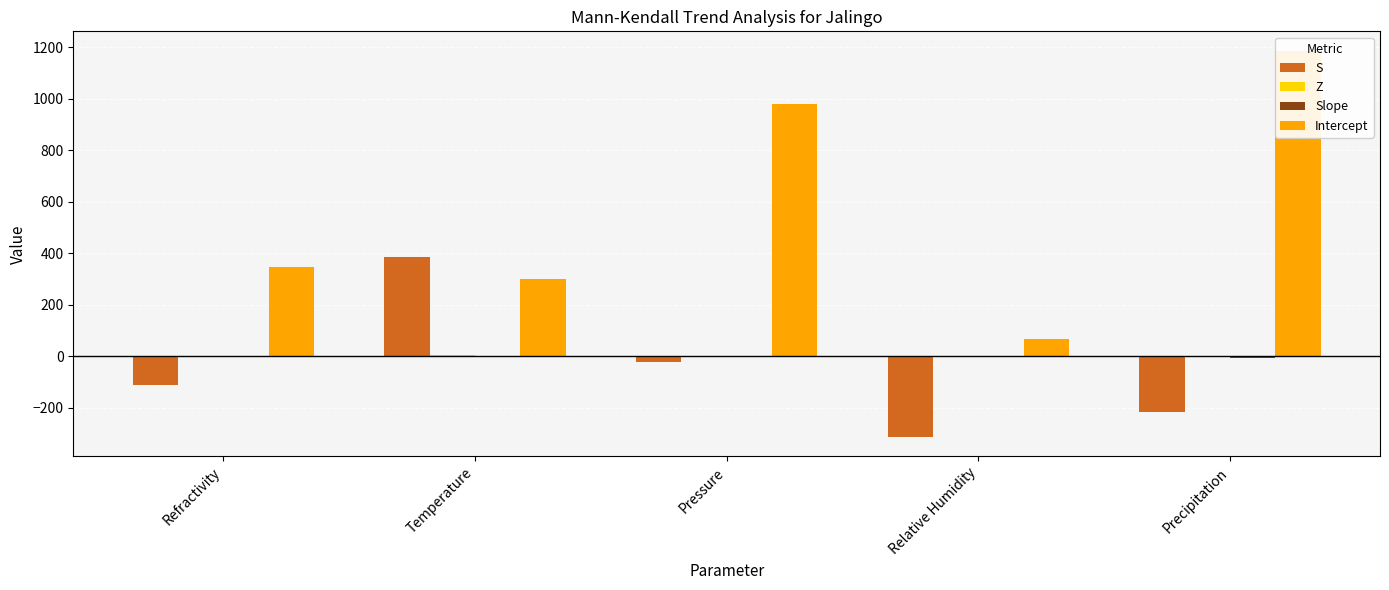

Reading left to right, what are all the values shown in this chart?

S: Refractivity=-111.0	Temperature=387.0	Pressure=-23.0	Relative Humidity=-314.0	Precipitation=-217.0
Z: Refractivity=-1.2	Temperature=4.2	Pressure=-0.2	Relative Humidity=-3.4	Precipitation=-2.3
Slope: Refractivity=-0.1	Temperature=0.1	Pressure=0.0	Relative Humidity=-0.2	Precipitation=-6.3
Intercept: Refractivity=348.1	Temperature=298.8	Pressure=981.6	Relative Humidity=67.6	Precipitation=1187.1